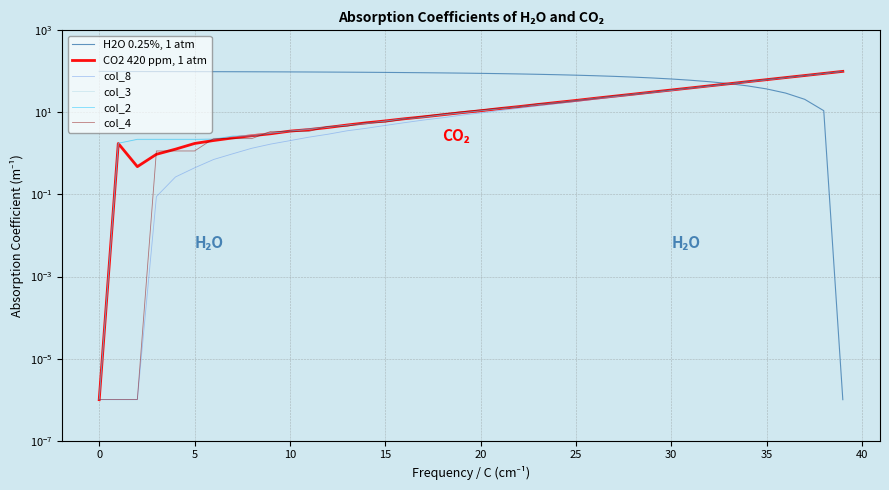

What is the difference between the maximum and minimum values in the CO2 420 ppm, 1 atm series?

100.0